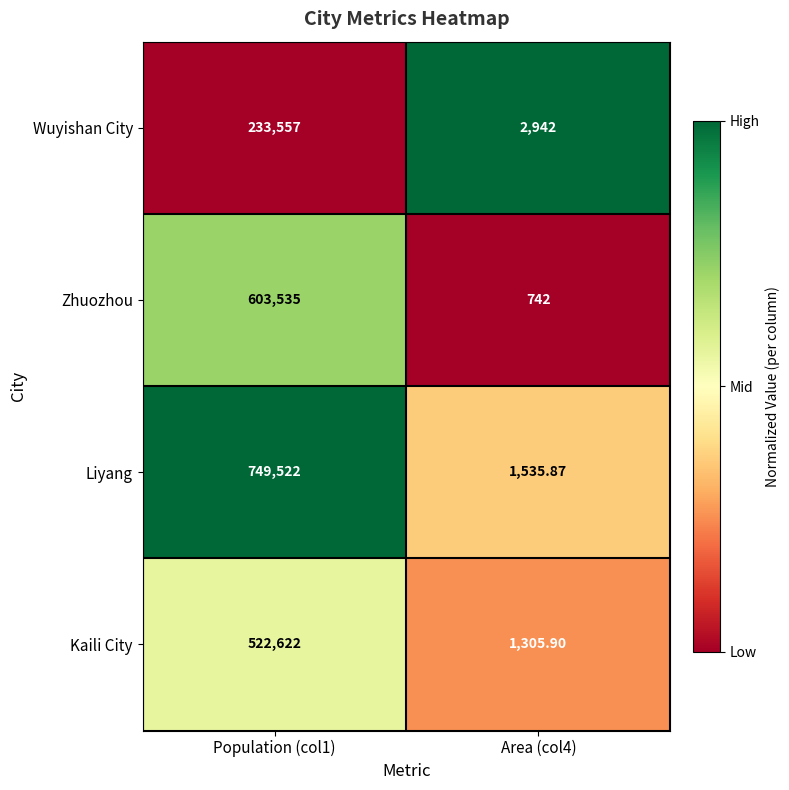

List the series in order of their overall mean, lowest first.

Wuyishan City, Kaili City, Zhuozhou, Liyang